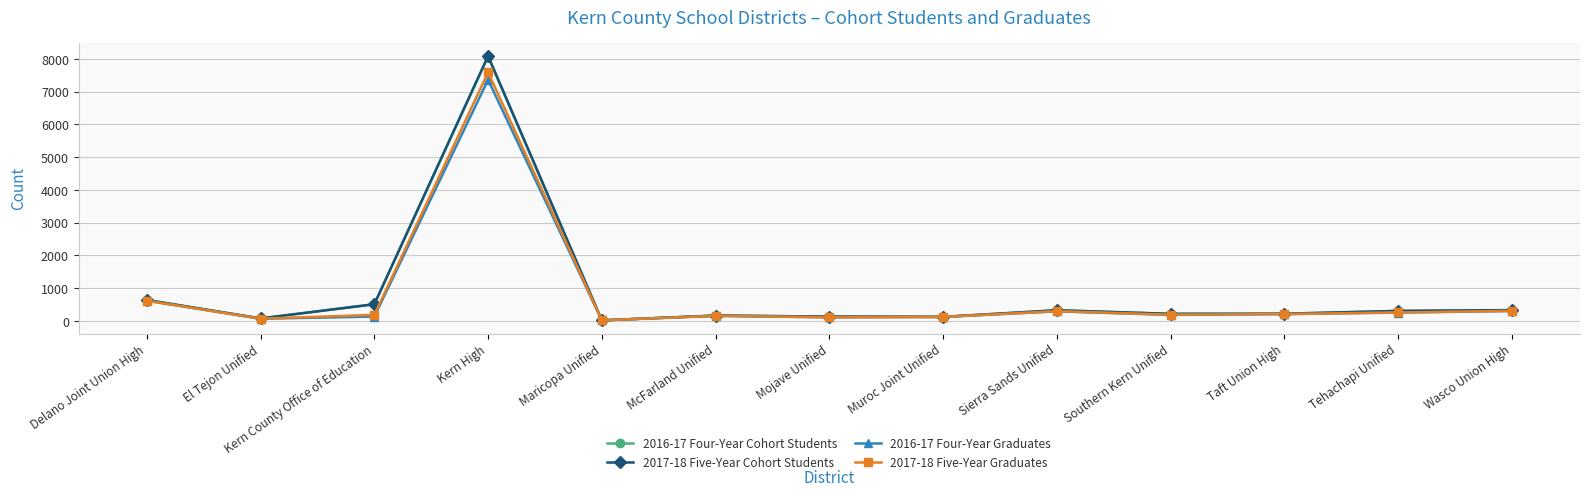

What are all the series names shown in the legend?

2016-17 Four-Year Cohort Students, 2017-18 Five-Year Cohort Students, 2016-17 Four-Year Graduates, 2017-18 Five-Year Graduates